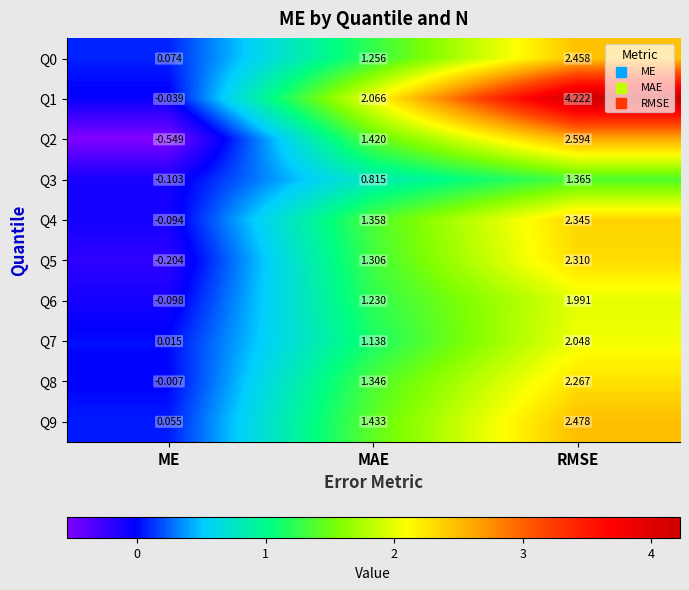

Which label corresponds to the smallest value in the chart?

ME